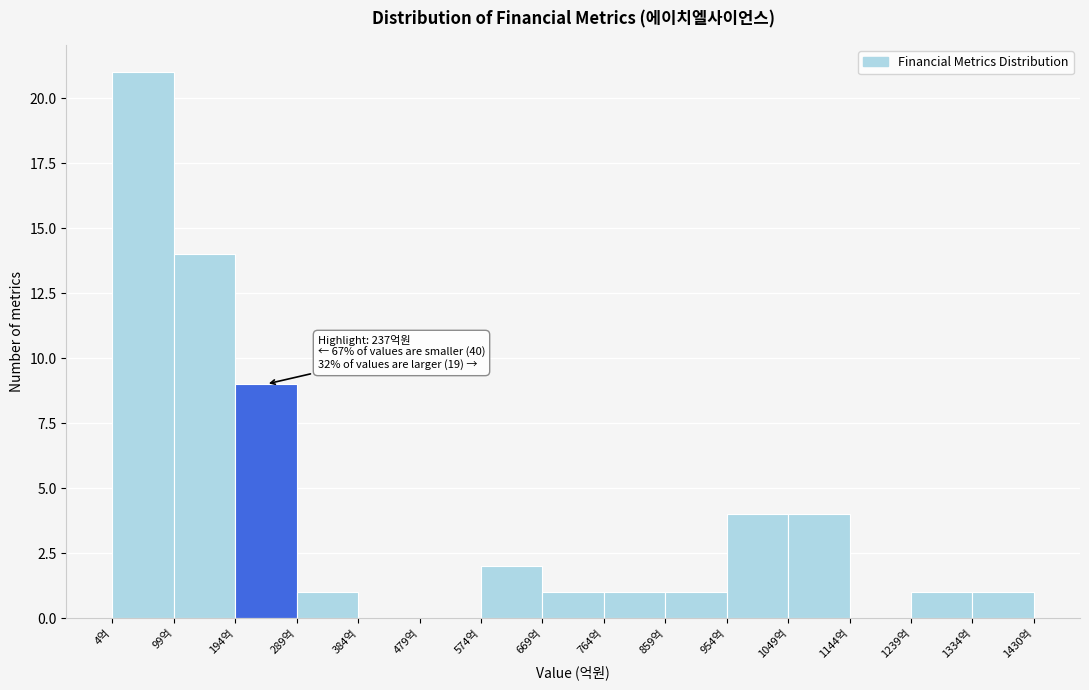

Which range on the x-axis has the tallest bar?

0 to 100